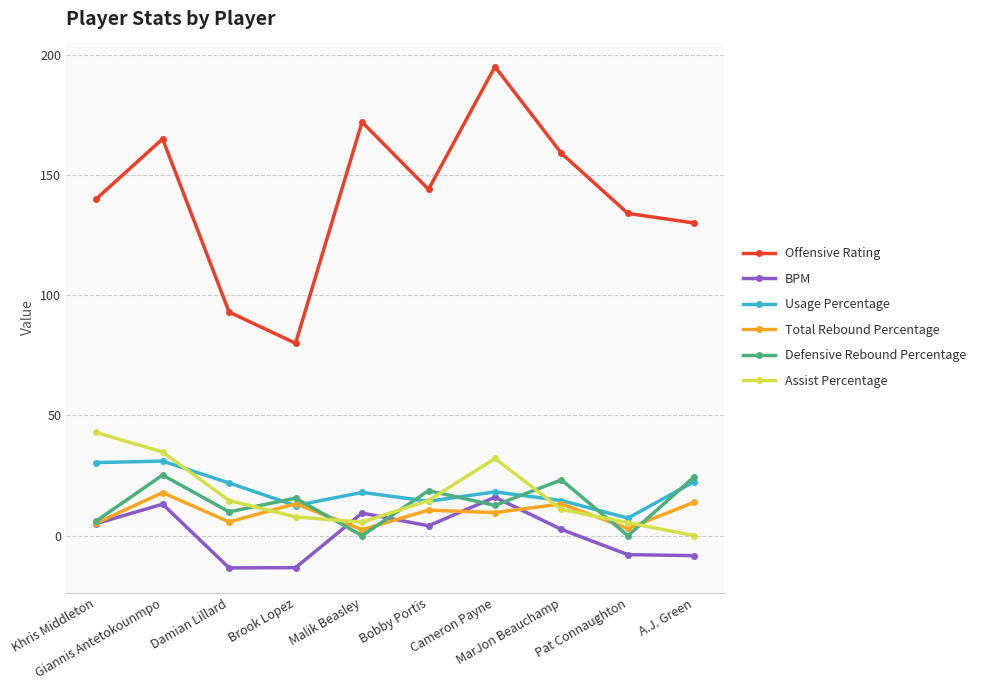

What is the greatest value displayed?

195.0